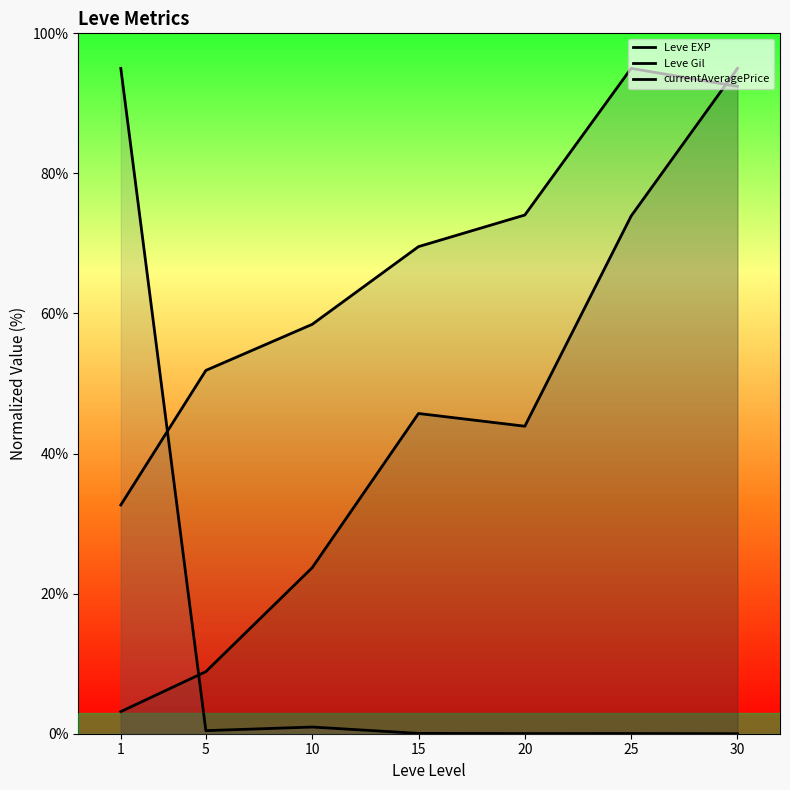

Does the chart display data point markers on the line(s)?

No